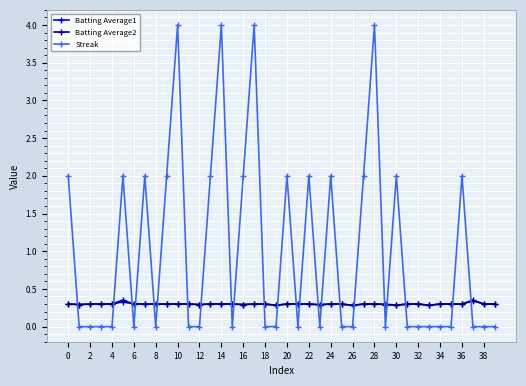

Which series has the widest spread of values?

Streak